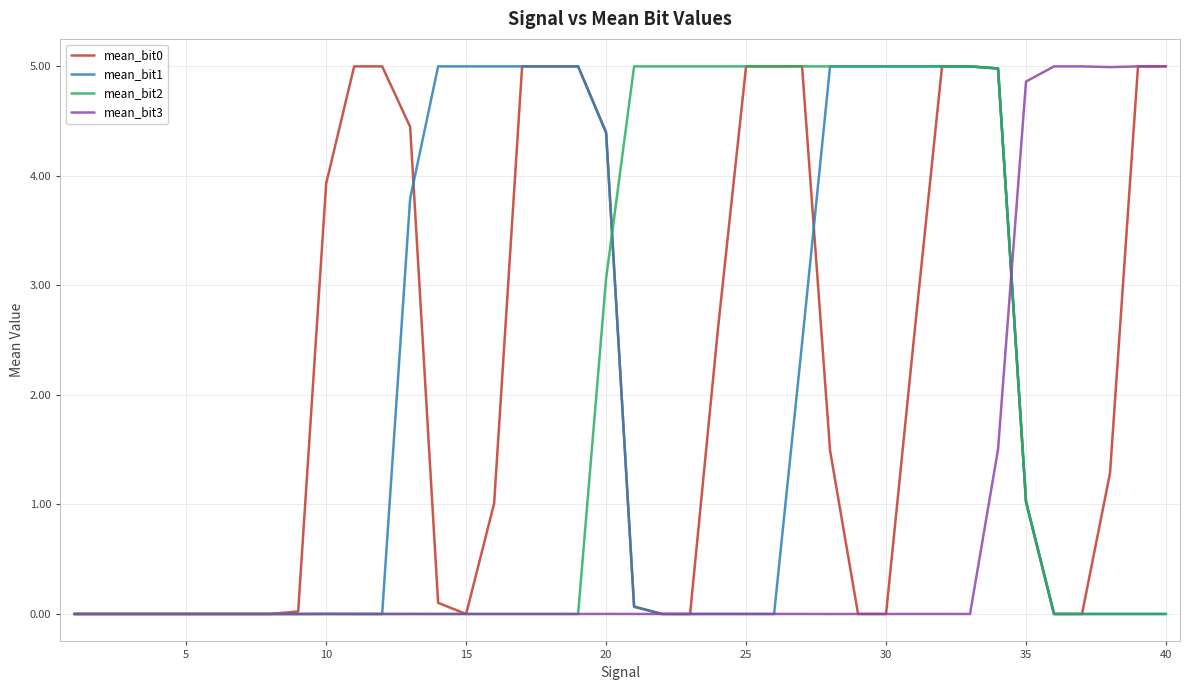

True or false: mean_bit2 has a value of 0.0 at 5.

True